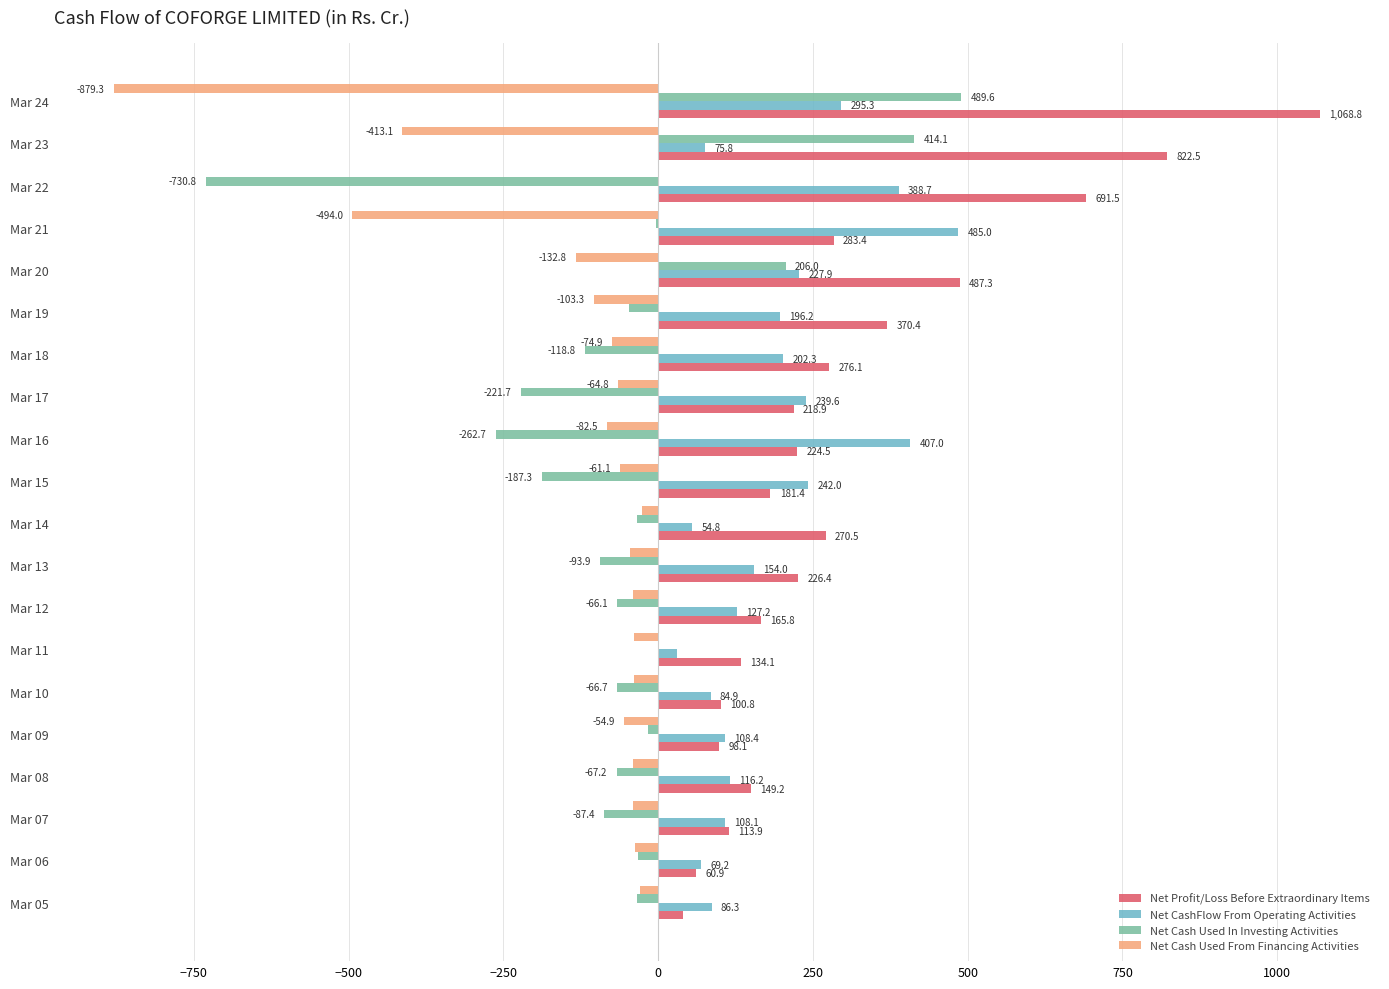

The value of Net CashFlow From Operating Activities at Mar 12 is 127.2. True or false?

True